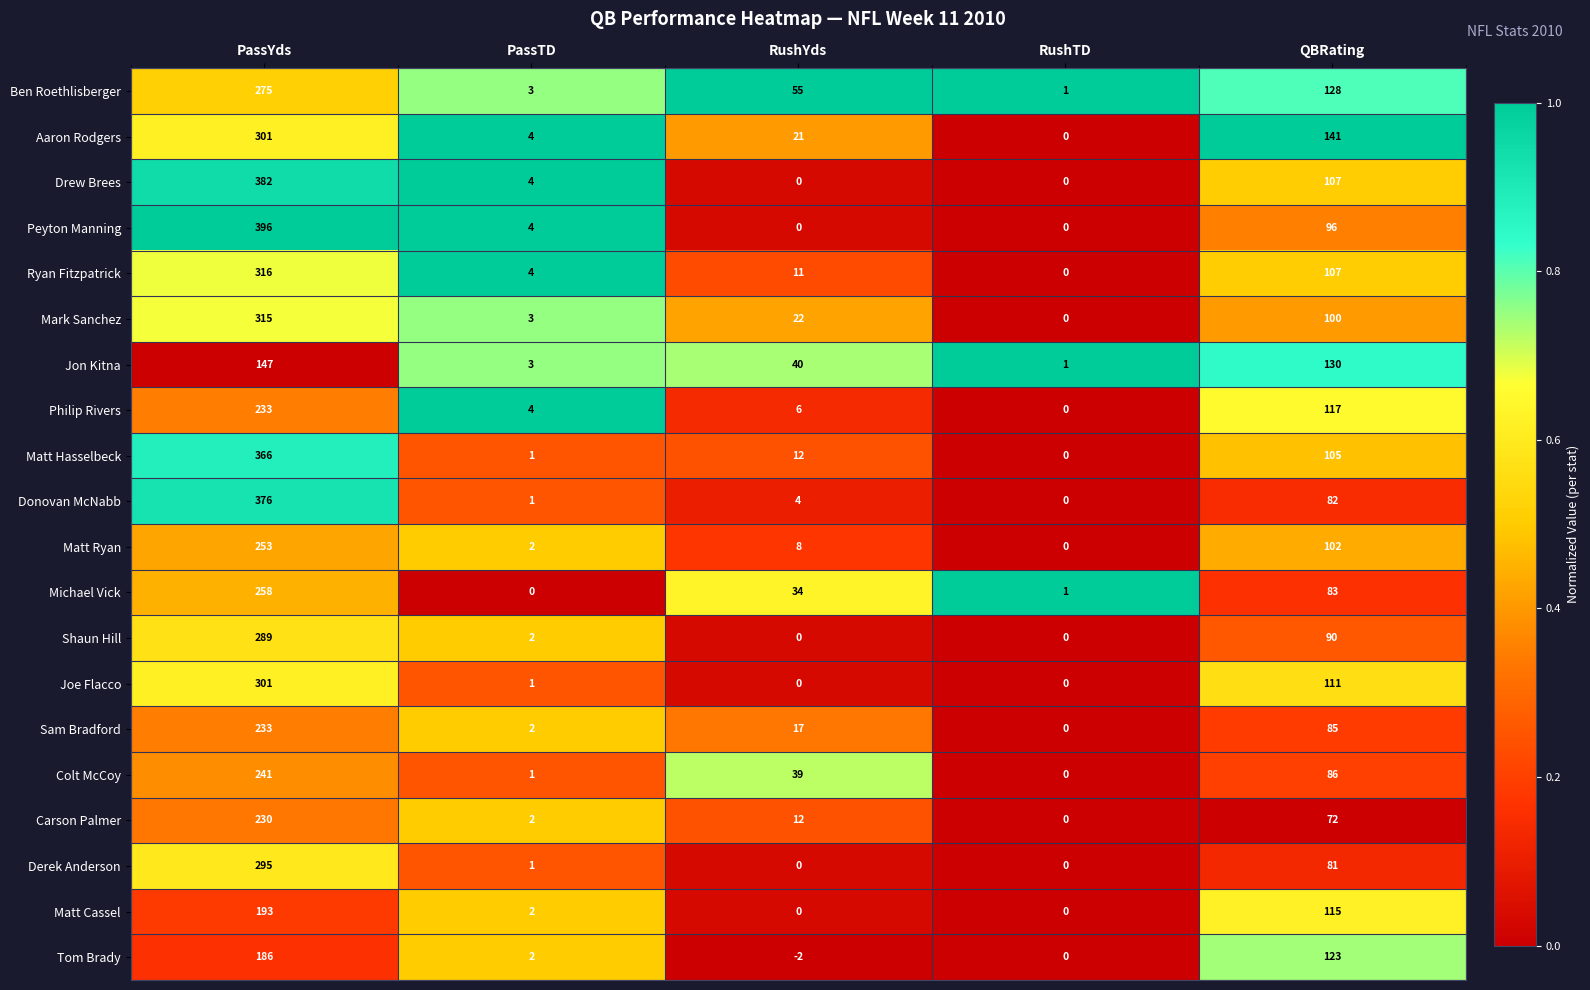

The value of Shaun Hill at RushTD is 0. True or false?

True